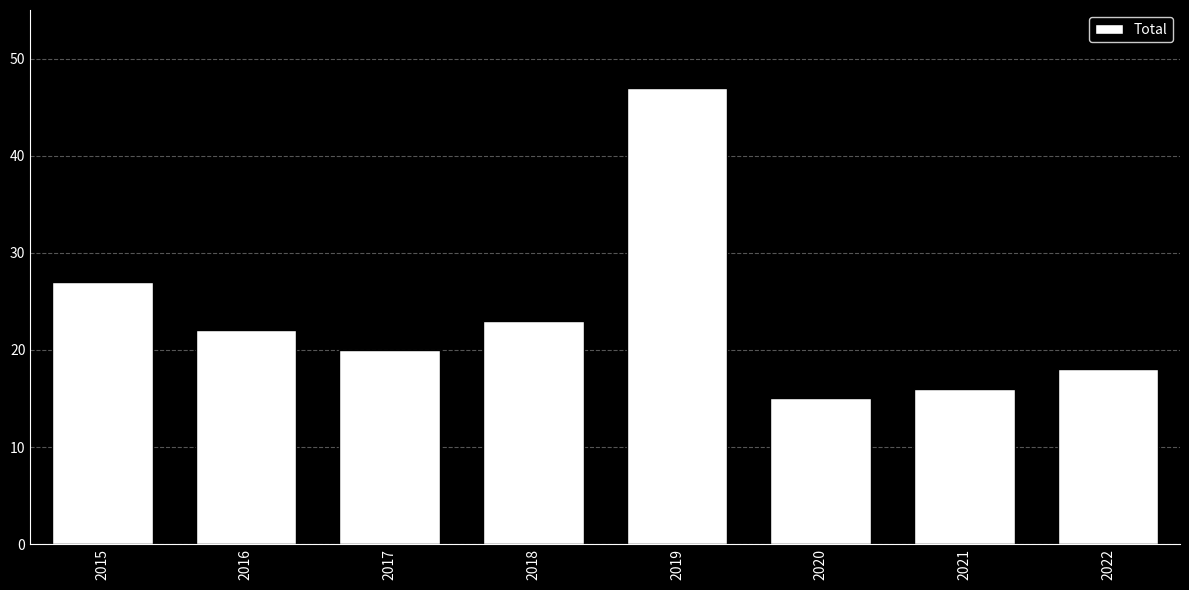

Where does the data first go above 22?

2015